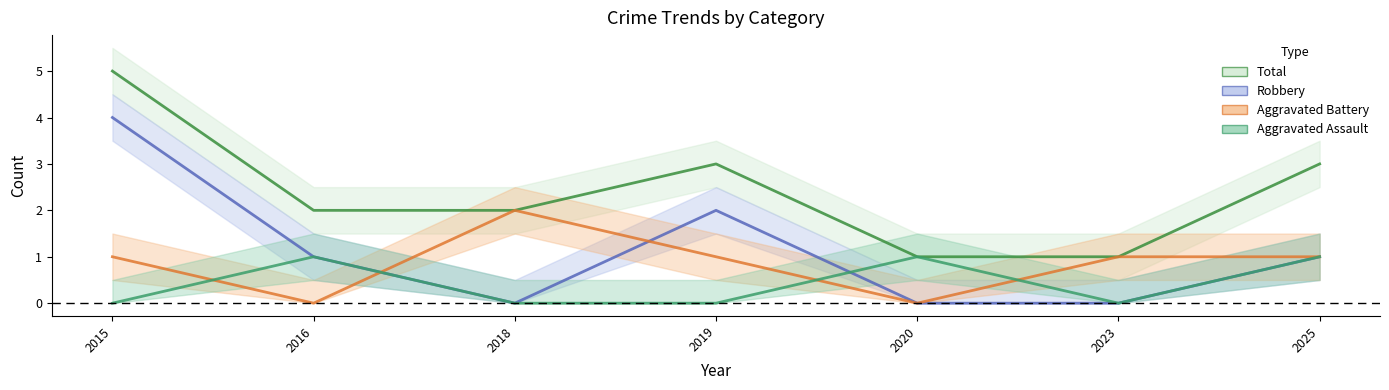

What is the sum of all Aggravated Assault values?

3